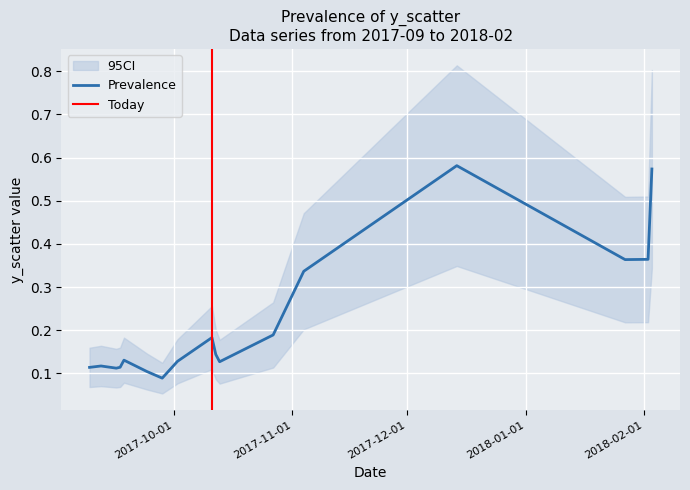

Reading left to right, list all the values displayed in this chart.

0.1	0.1	0.1	0.1	0.1	0.1	0.1	0.1	0.2	0.1	0.1	0.2	0.3	0.6	0.4	0.4	0.6